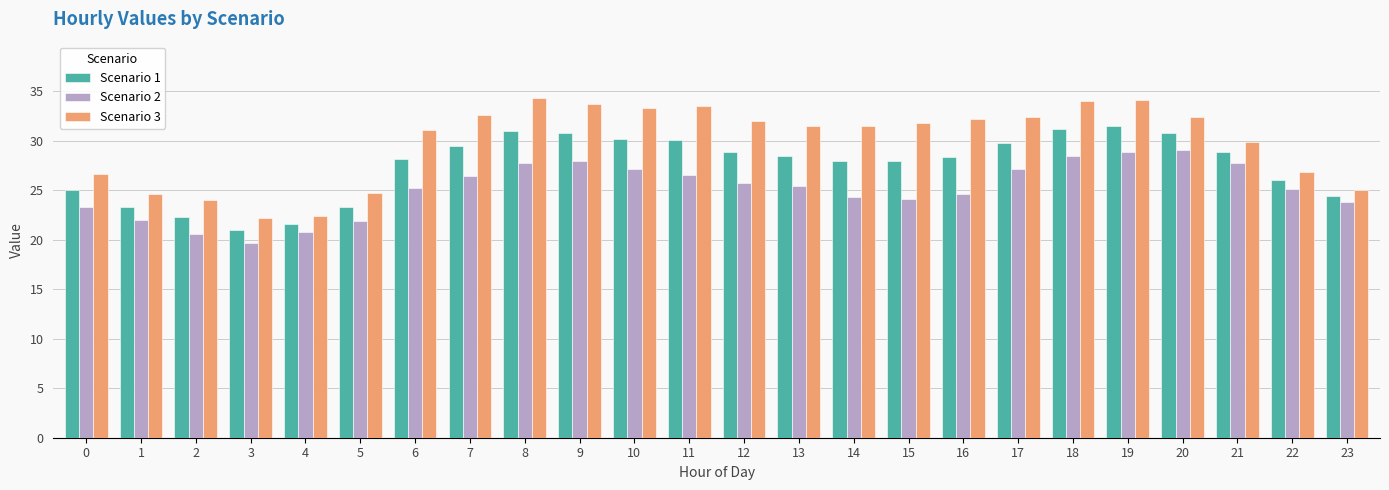

Rank the series by their average value, from highest to lowest.

Scenario 3, Scenario 1, Scenario 2